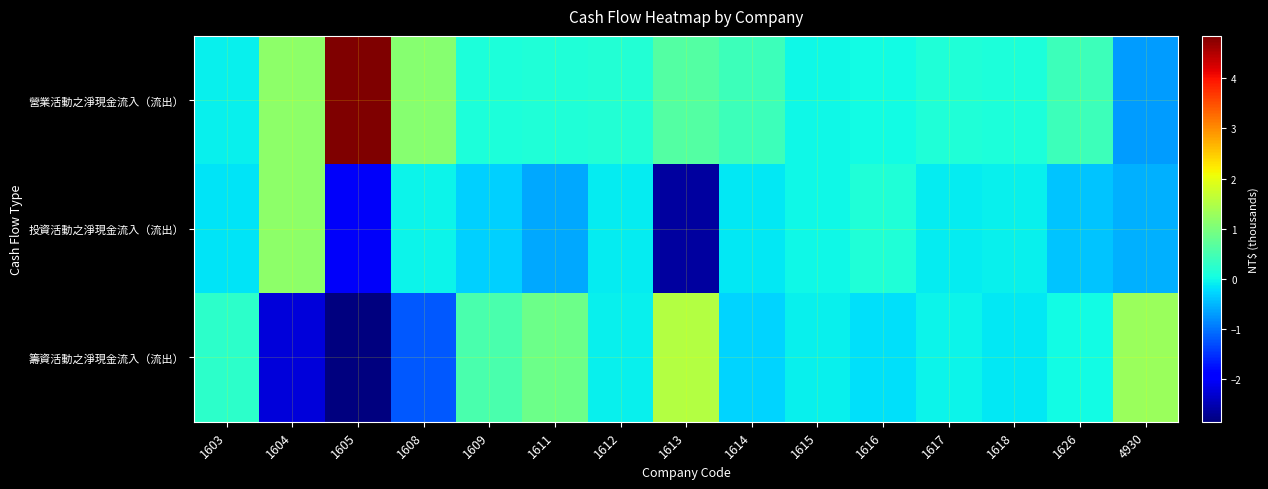

How many series are shown in this chart?

3